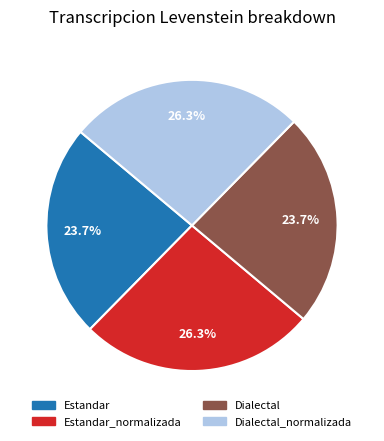

To the nearest percent, what is the difference between the largest and smallest slice percentages?

3%